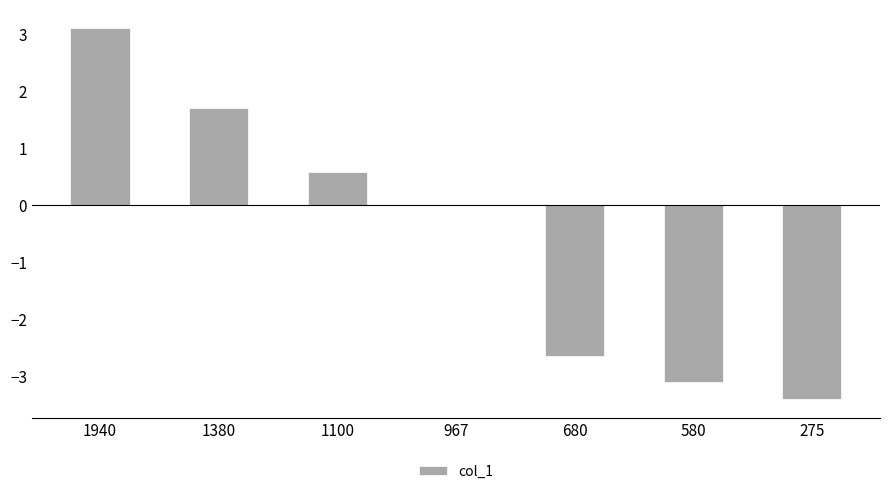

How many series are shown in this chart?

1